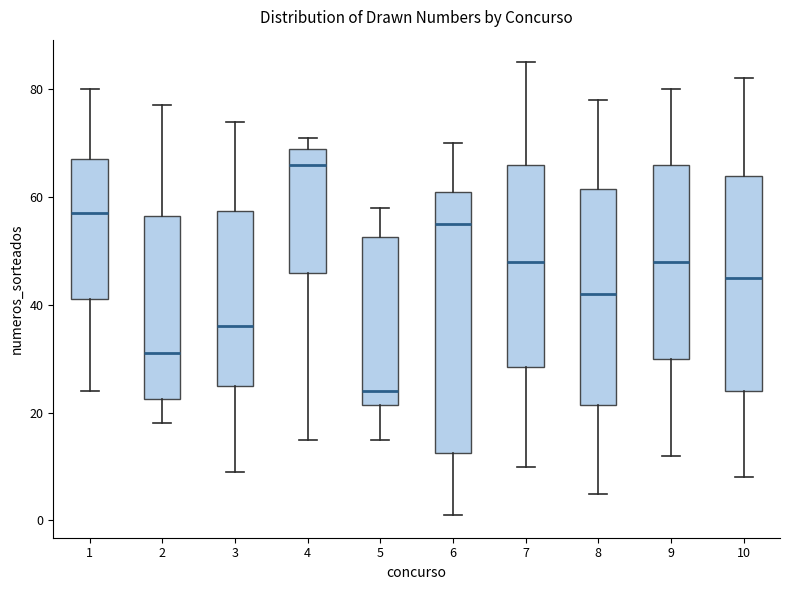

Where does the lower whisker of the box at x = 1 end on the y-axis? The values are not printed on the chart, so give them approximately, as read against the axis.

24